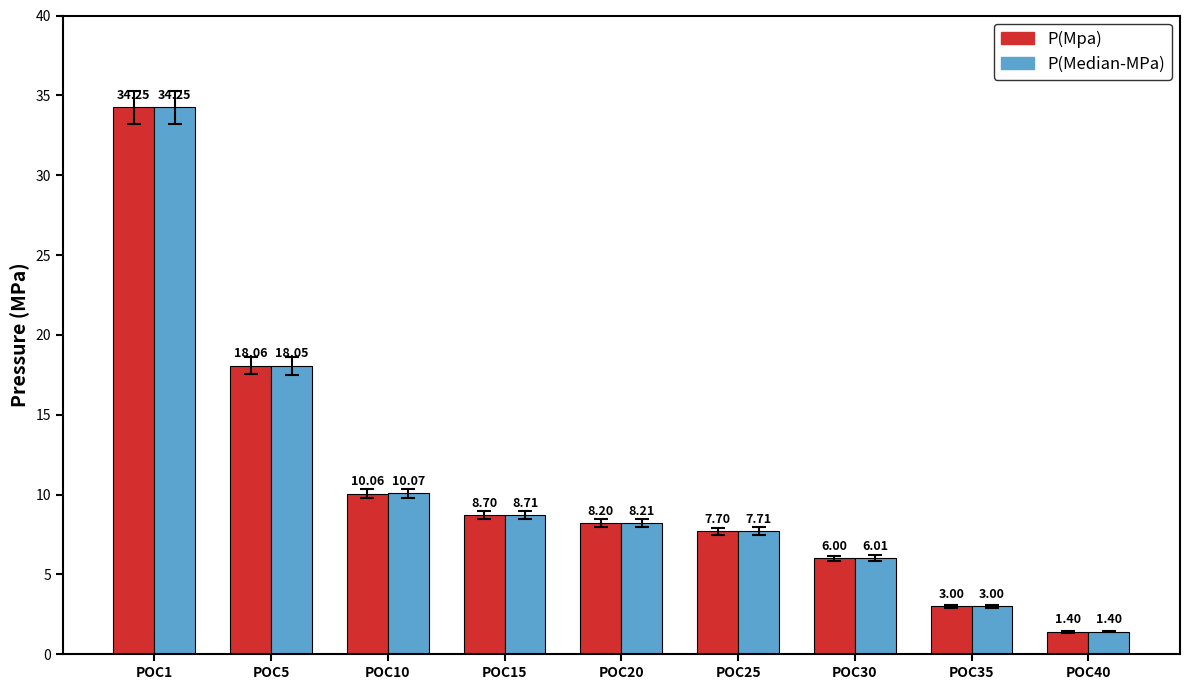

Rank the categories by P(Mpa) value from highest to lowest.

POC1, POC5, POC10, POC15, POC20, POC25, POC30, POC35, POC40